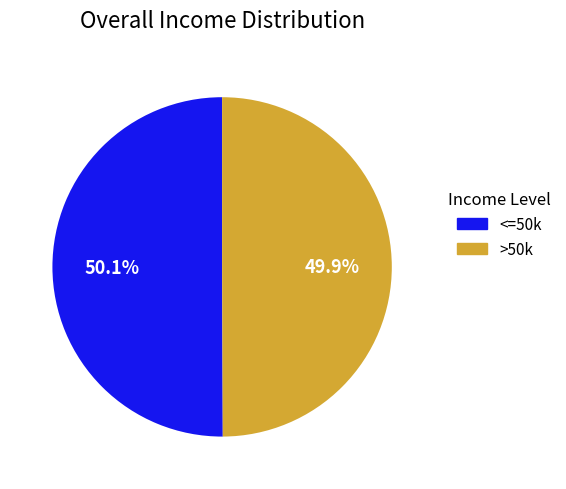

Does any single category account for the majority?

Yes